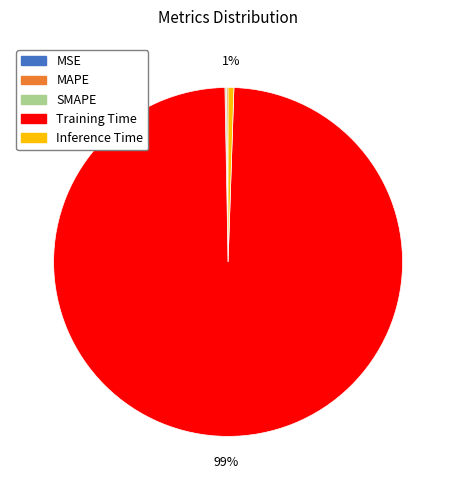

Which category accounts for the majority?

Training Time